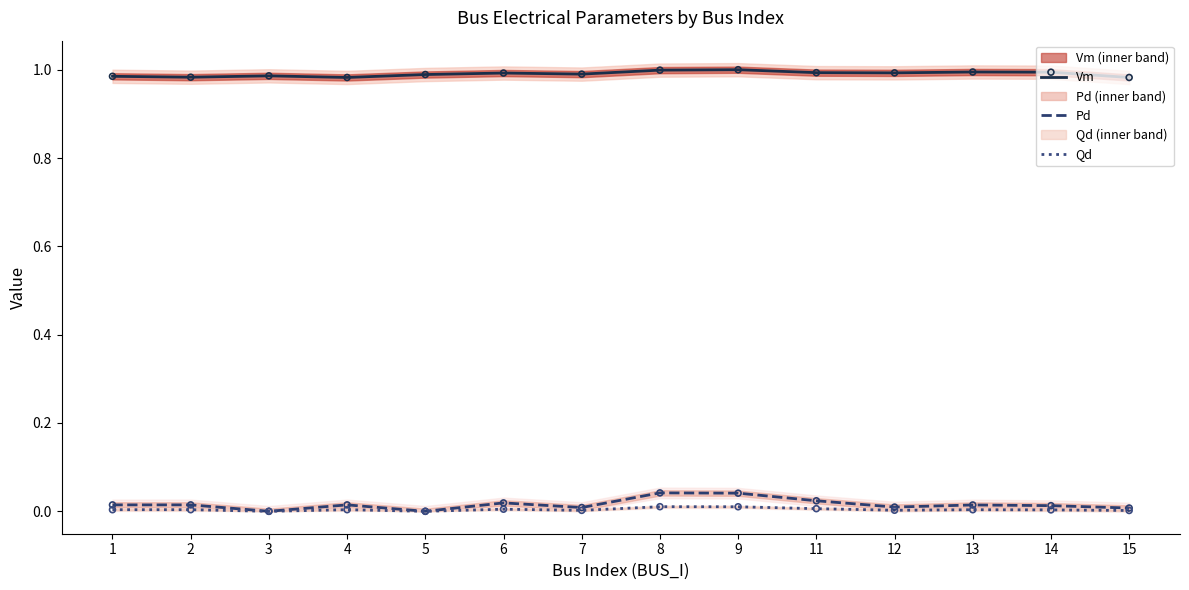

What are all the series names shown in the legend?

Vm, Pd, Qd